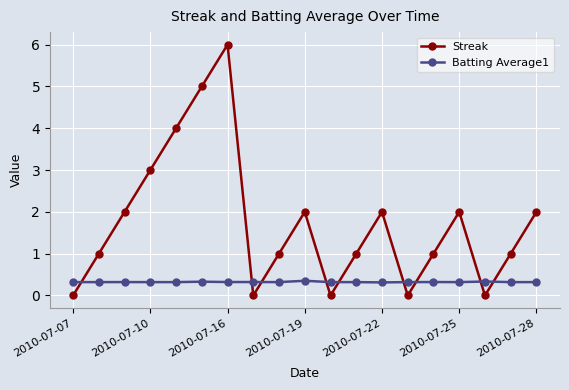

List the series in order of their overall mean, highest first.

Streak, Batting Average1